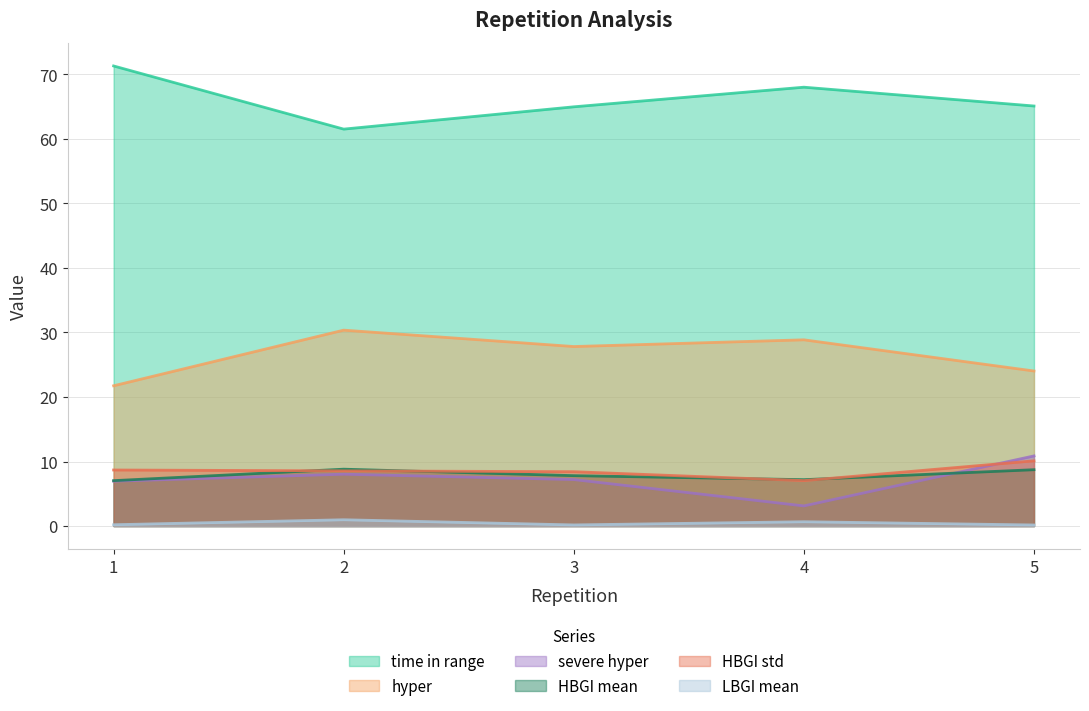

List the labels in order of time in range value, smallest first.

2, 3, 5, 4, 1